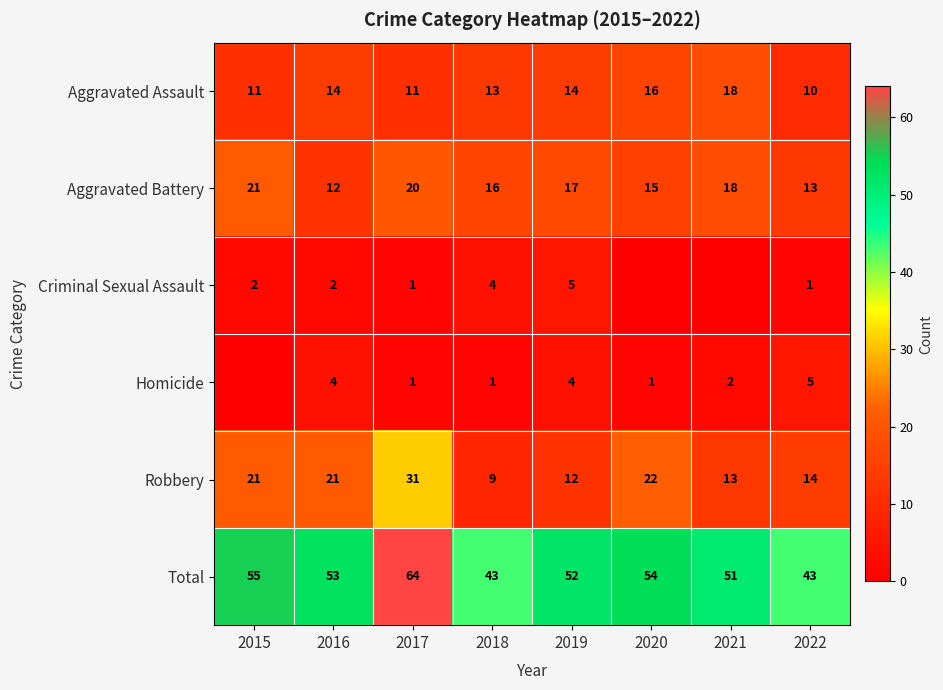

The value of Total at 2016 is 53. True or false?

True